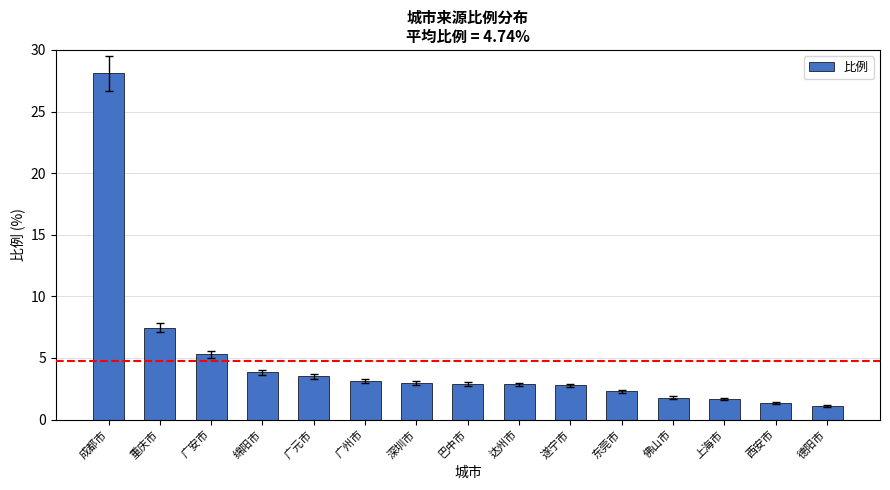

What is the label of the 1st bar from the right?

德阳市